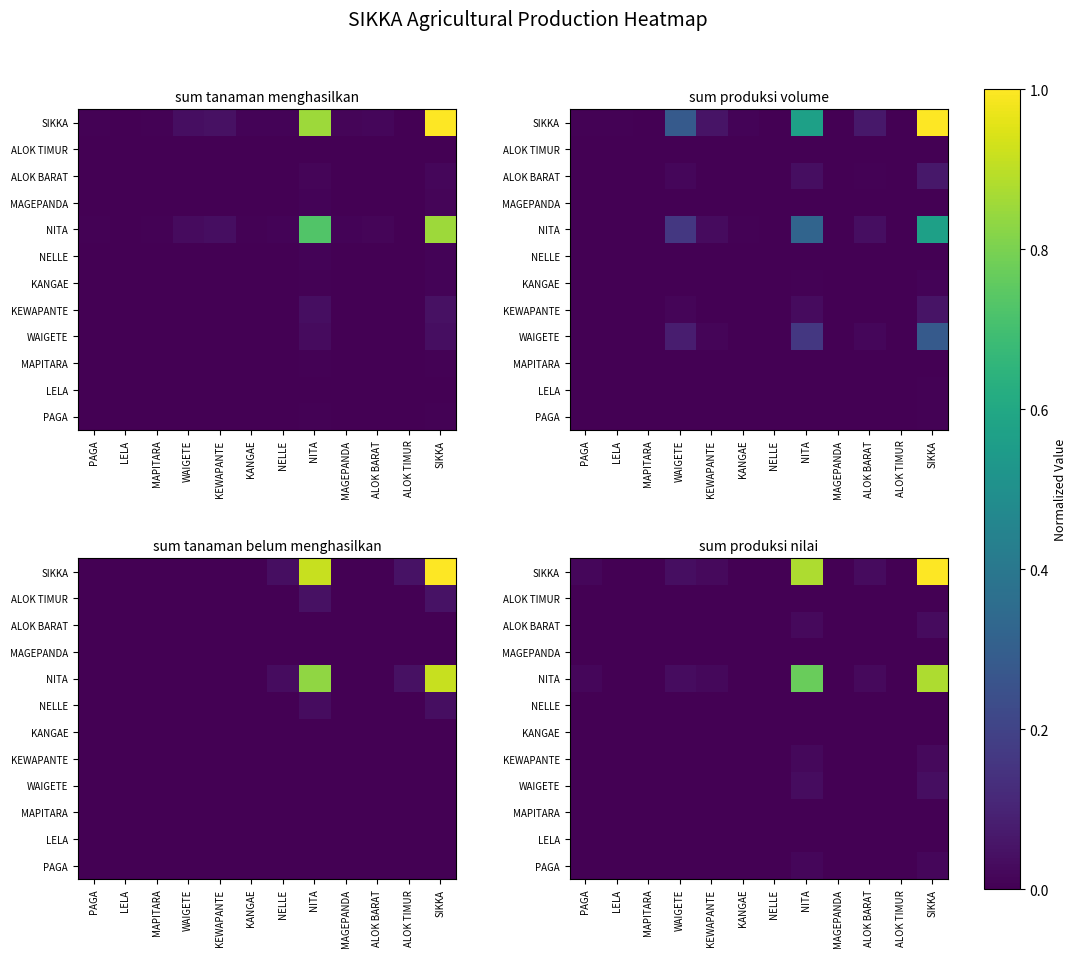

Rank the series by their maximum value, from lowest to highest.

ALOK TIMUR, MAPITARA, KANGAE, LELA, NELLE, MAGEPANDA, PAGA, KEWAPANTE, ALOK BARAT, WAIGETE, NITA, SIKKA